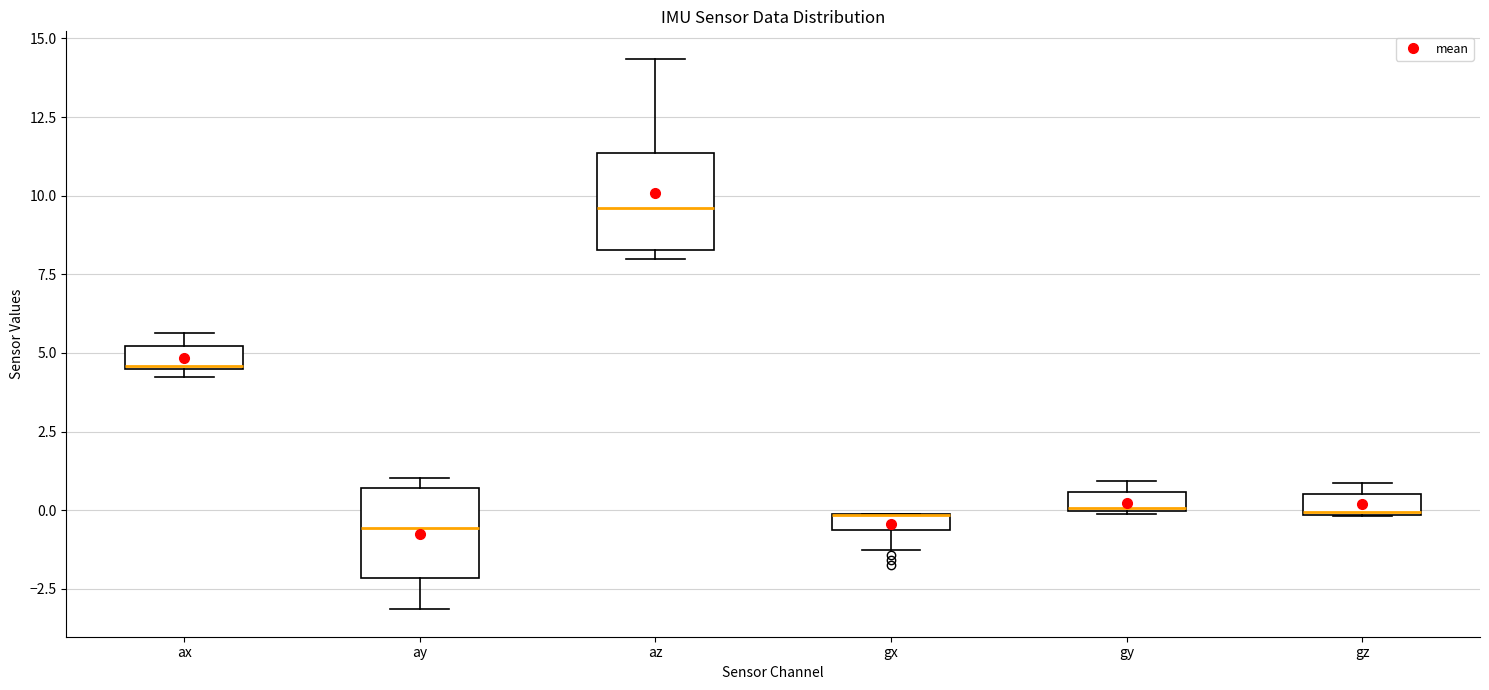

Where is the upper edge of the box for az on the y-axis? The values are not printed on the chart, so give them approximately, as read against the axis.

11.5